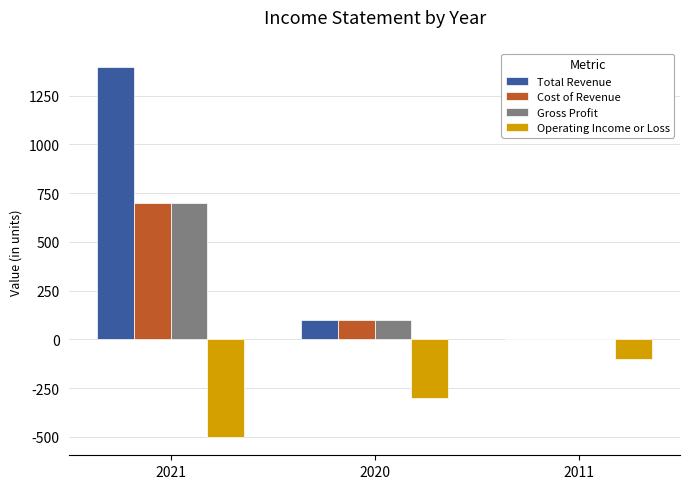

At which label does Operating Income or Loss first exceed -300?

2011